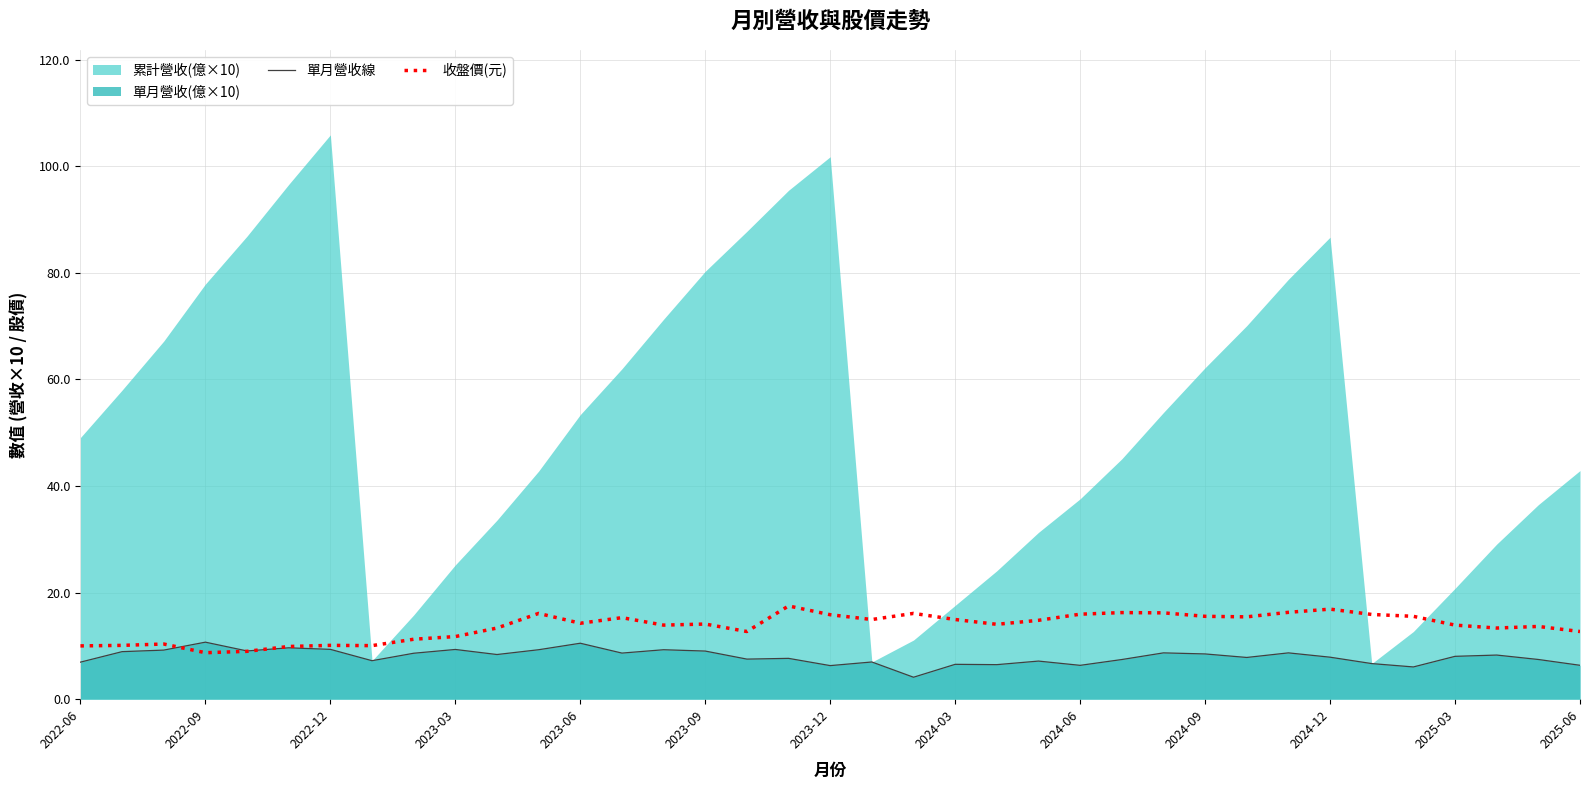

True or false: 收盤價(元) and 單月營收線 cross at least once.

True